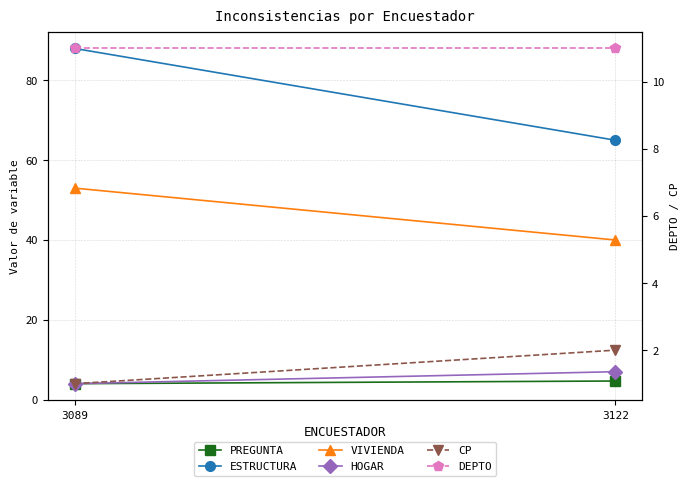

Read the HOGAR value at 3089.

4.0